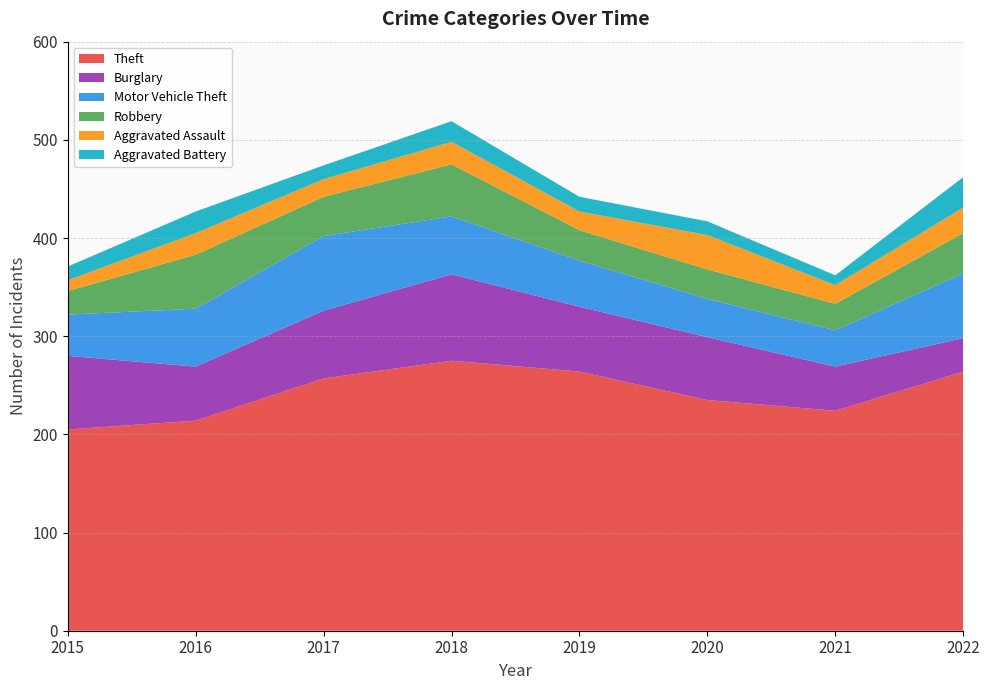

Reading right to left, list all the values displayed in this chart.

Theft: 2022=264	2021=224	2020=235	2019=264	2018=275	2017=257	2016=214	2015=205
Burglary: 2022=34	2021=45	2020=64	2019=66	2018=88	2017=69	2016=55	2015=75
Motor Vehicle Theft: 2022=66	2021=37	2020=39	2019=47	2018=59	2017=76	2016=59	2015=42
Robbery: 2022=41	2021=27	2020=30	2019=31	2018=53	2017=40	2016=55	2015=24
Aggravated Assault: 2022=26	2021=19	2020=35	2019=19	2018=23	2017=18	2016=22	2015=11
Aggravated Battery: 2022=31	2021=10	2020=14	2019=15	2018=21	2017=14	2016=22	2015=14